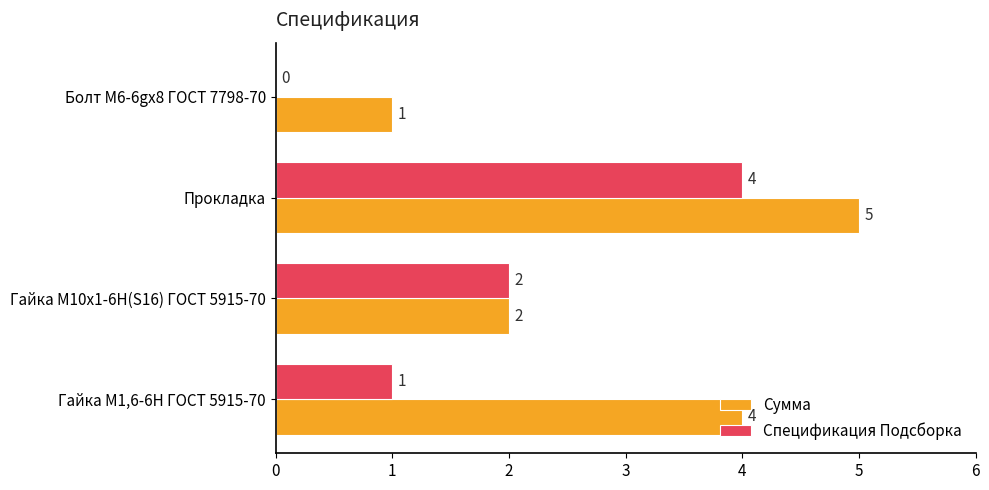

What is the sum of the Сумма values at Болт М6-6gx8 ГОСТ 7798-70 and Гайка М1,6-6H ГОСТ 5915-70?

5